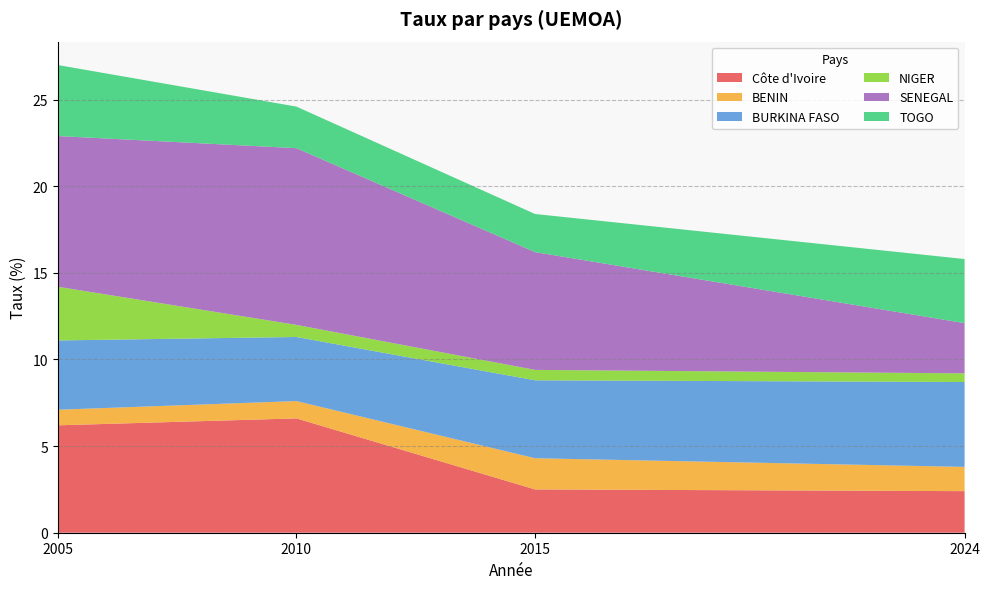

Reading right to left, what are all the values shown in this chart?

Côte d'Ivoire: 2024=2.4	2015=2.5	2010=6.6	2005=6.2
BENIN: 2024=1.4	2015=1.8	2010=1.0	2005=0.9
BURKINA FASO: 2024=4.9	2015=4.5	2010=3.7	2005=4.0
NIGER: 2024=0.5	2015=0.6	2010=0.7	2005=3.1
SENEGAL: 2024=2.9	2015=6.8	2010=10.2	2005=8.7
TOGO: 2024=3.7	2015=2.2	2010=2.4	2005=4.1